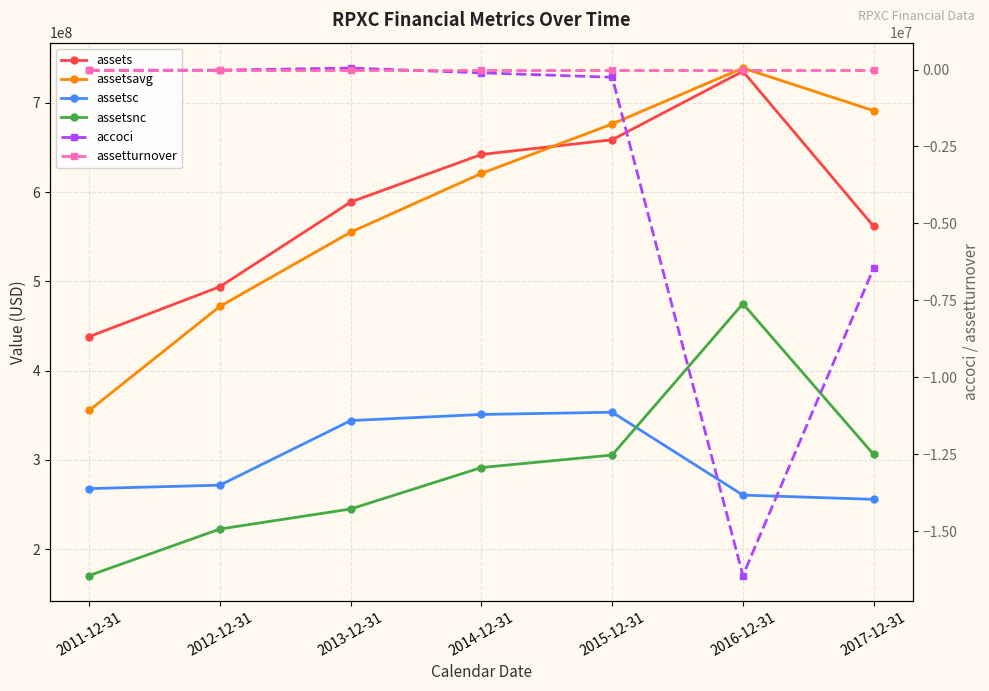

Rank the series at 2017-12-31 from highest to lowest value.

assetsavg, assets, assetsnc, assetsc, assetturnover, accoci